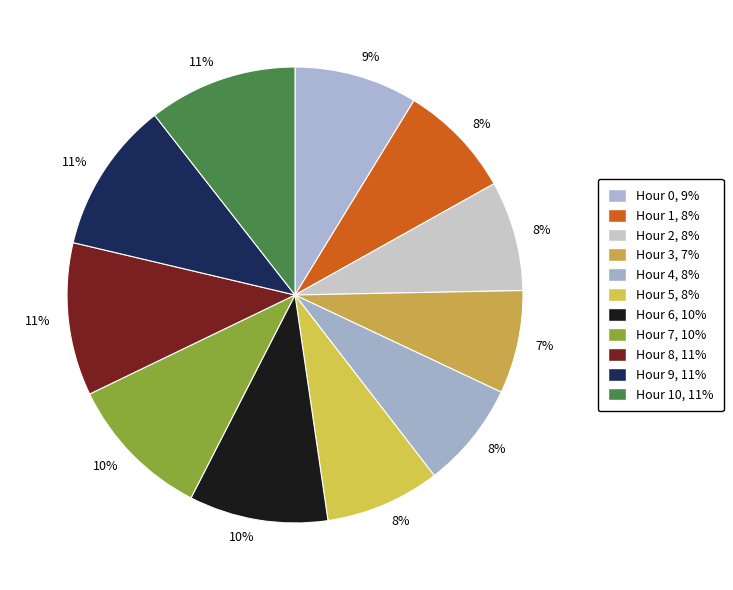

How many segments does this pie chart have?

11